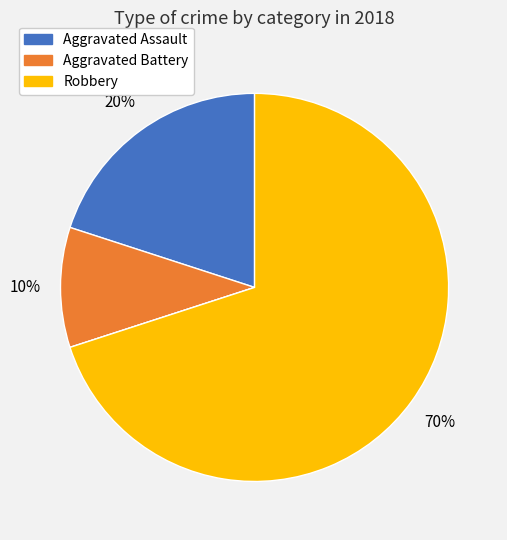

To the nearest percent, what is the average slice percentage?

25%